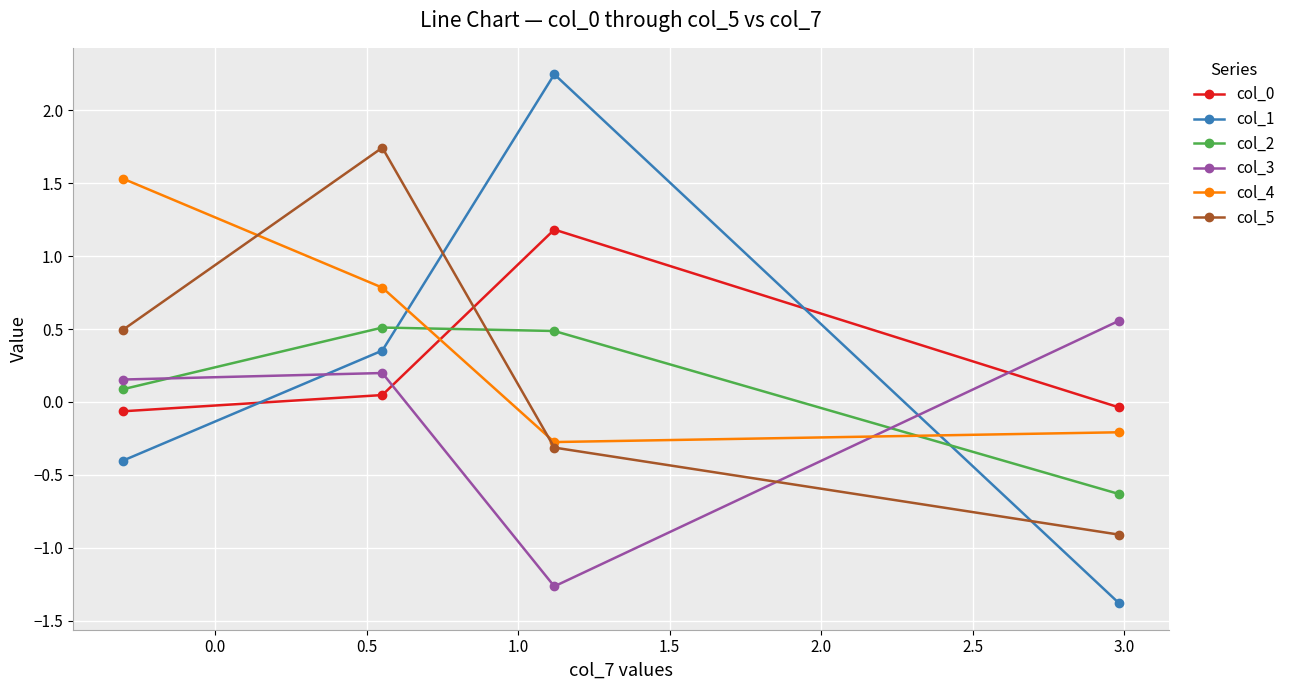

Is this an area chart (filled region under the line)?

No